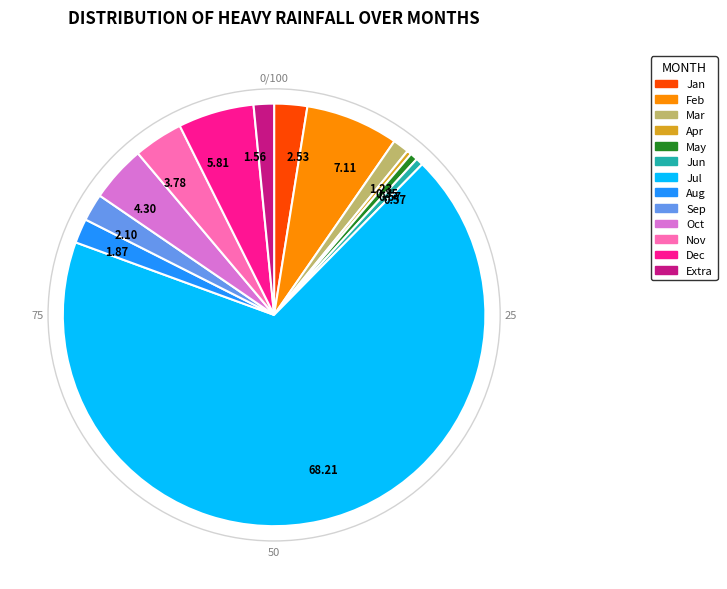

Is there any slice that represents more than half of the pie?

Yes